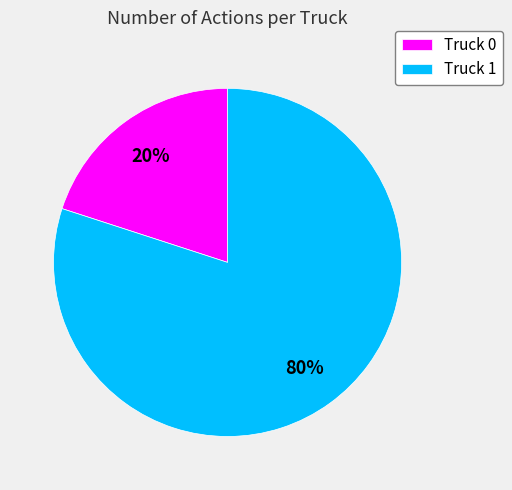

To the nearest percent, what portion does Truck 1 represent?

80%